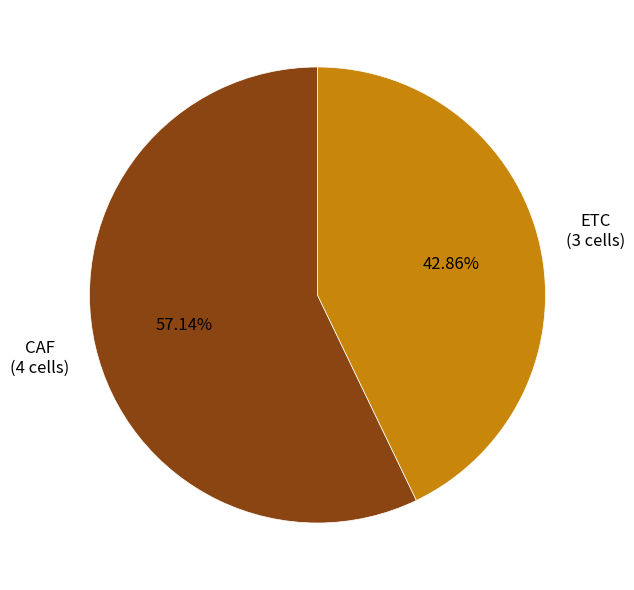

Does any single category account for the majority?

Yes